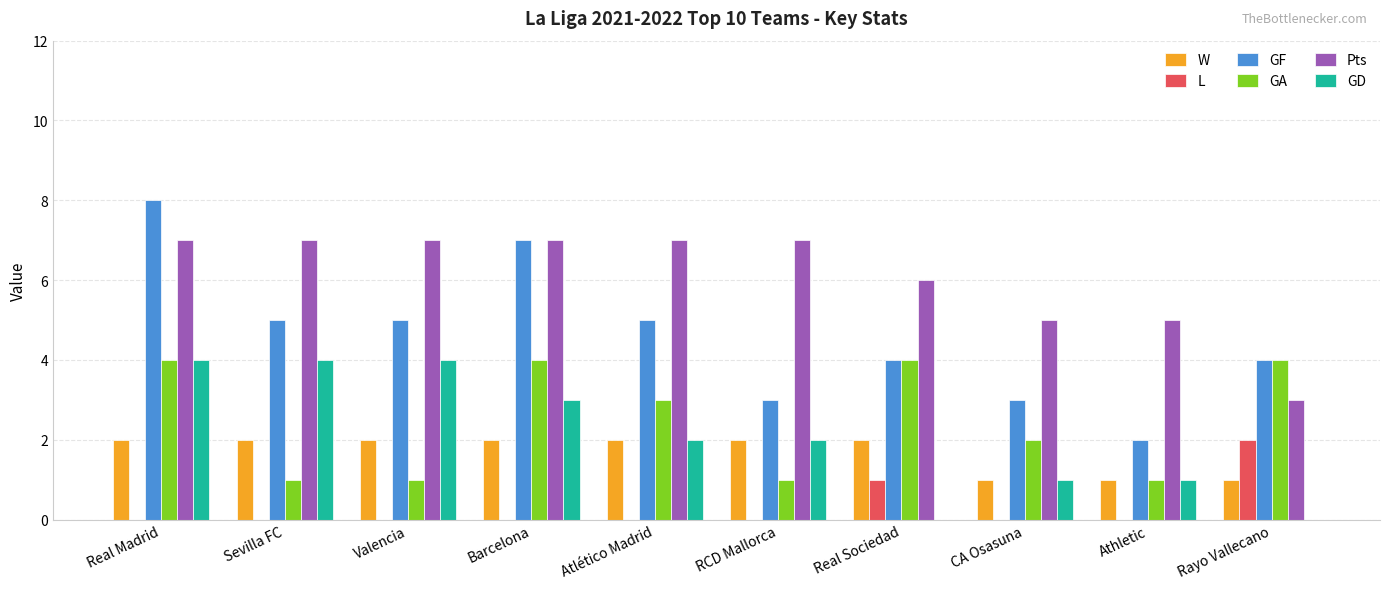

Which series has the widest spread of values?

GF